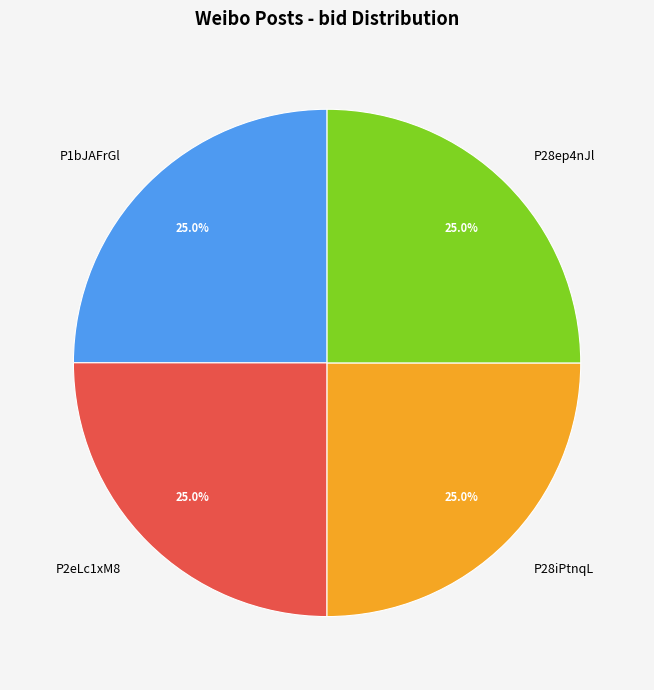

What percentage do P28ep4nJl and P2eLc1xM8 together represent?

50.0%